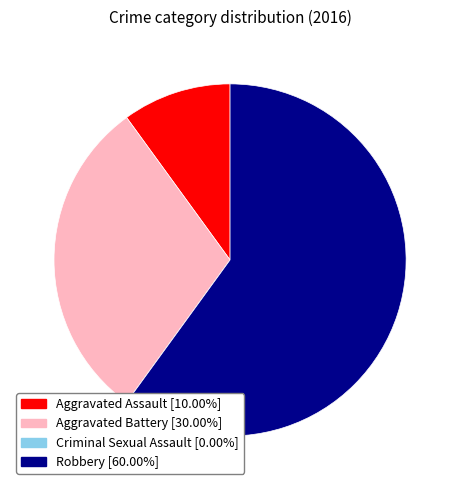

Is the sum of Aggravated Battery and Robbery greater than half?

Yes